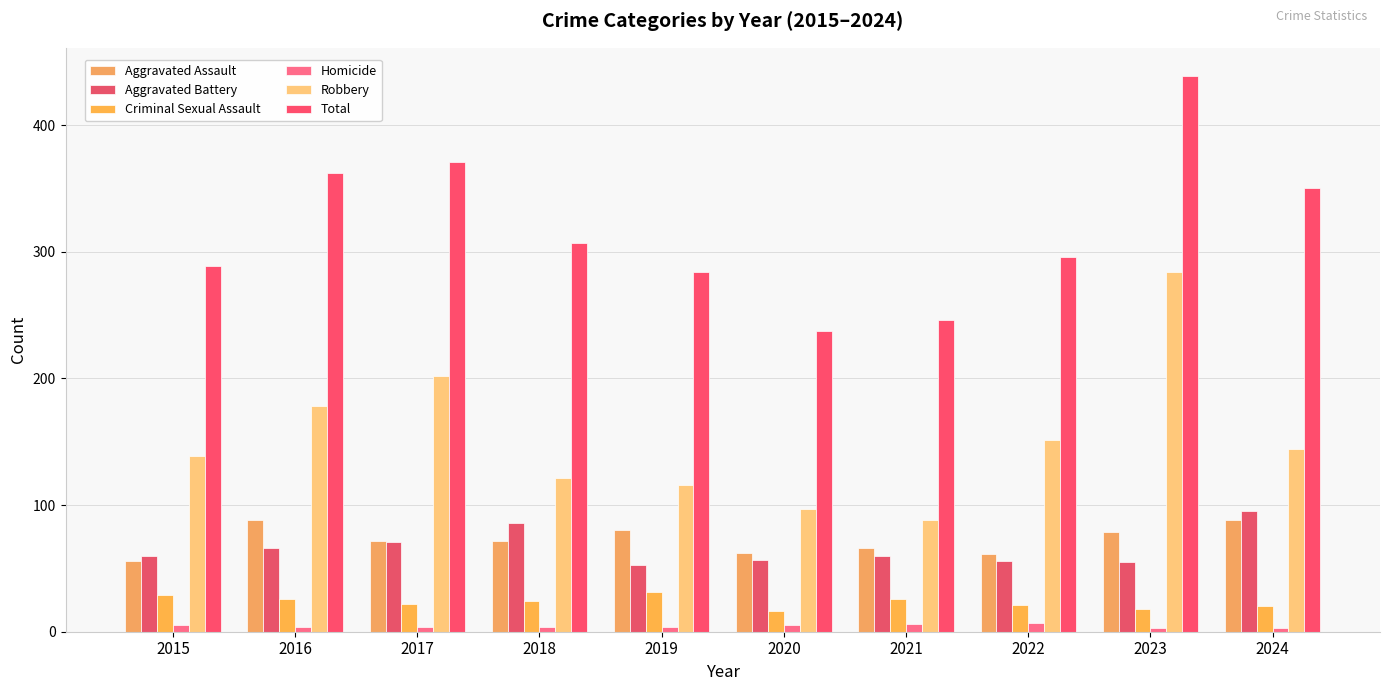

Where is Total nearest to the value 338?

2024